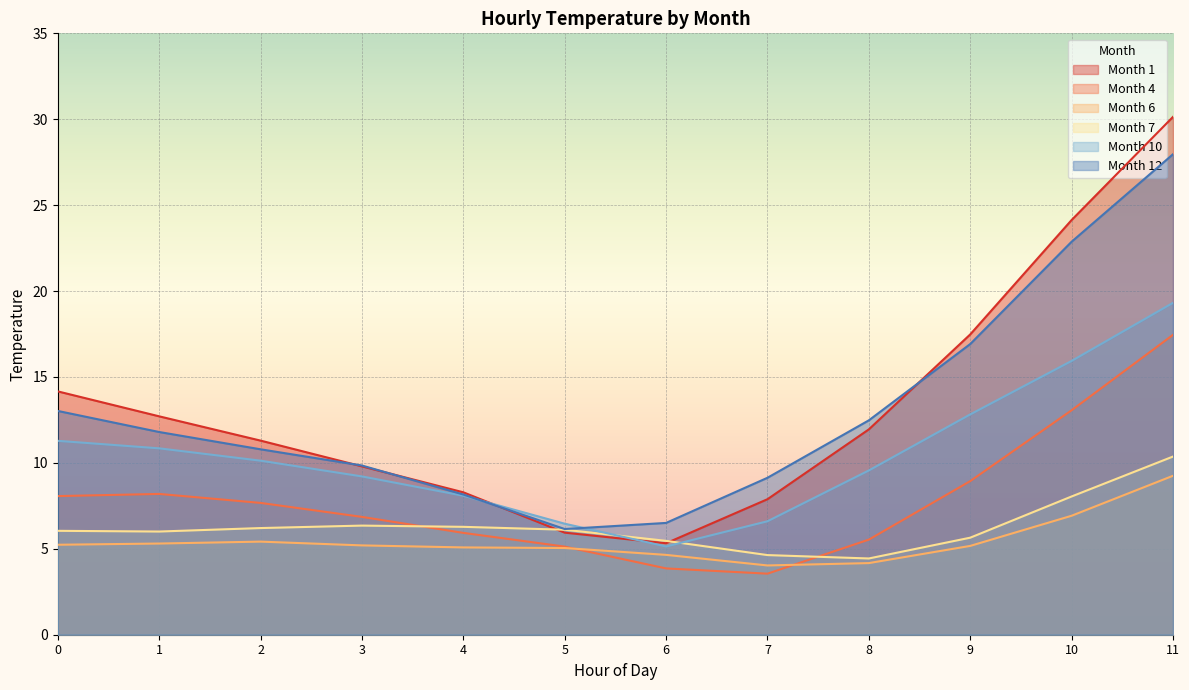

What are all the series names shown in the legend?

Month 1, Month 4, Month 6, Month 7, Month 10, Month 12